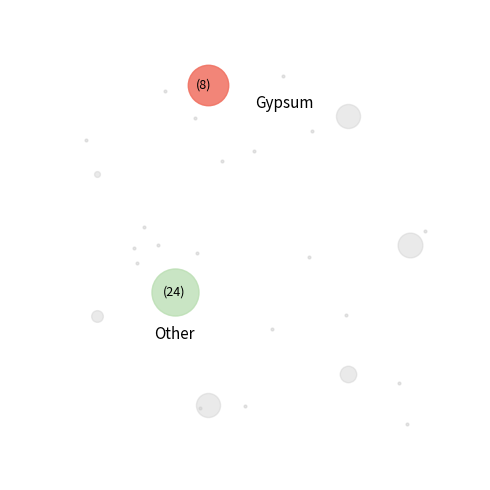

What percentage is the gypsum slice, to the nearest percent?

19%